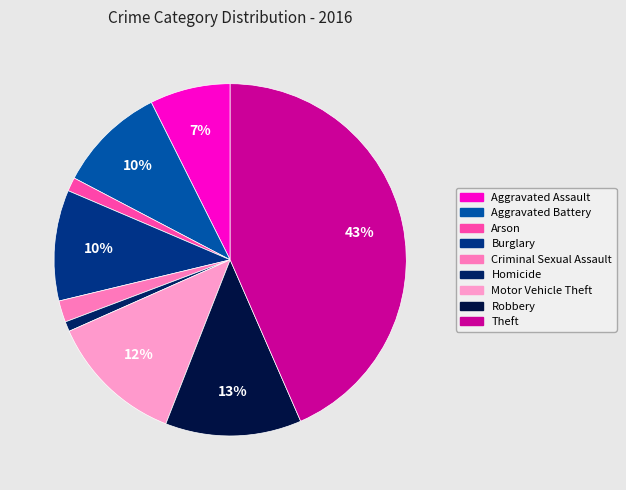

Does Theft represent more than half of the total?

No